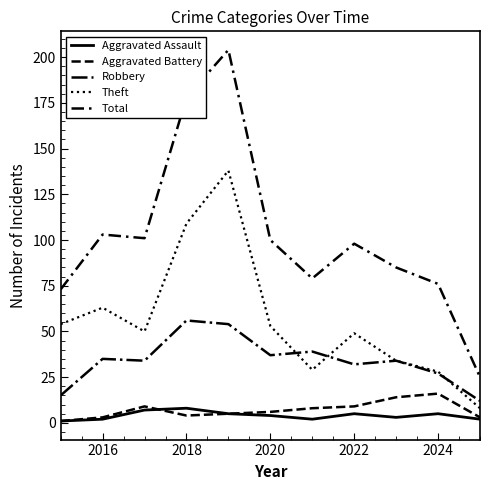

How many lines are shown in the chart?

5